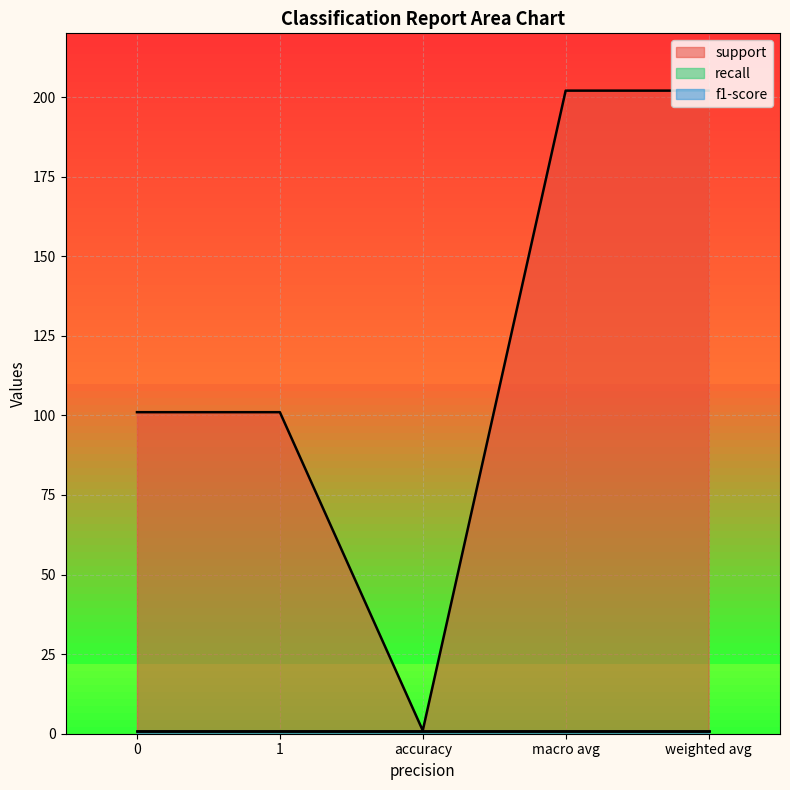

Is it true that f1-score equals 1 at weighted avg?

True